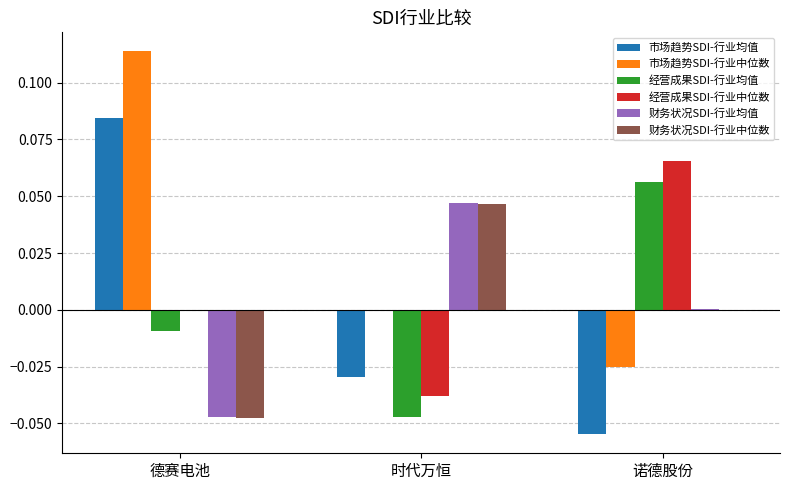

The 经营成果SDI-行业均值 series shows -0.0 at 德赛电池. True or false?

True